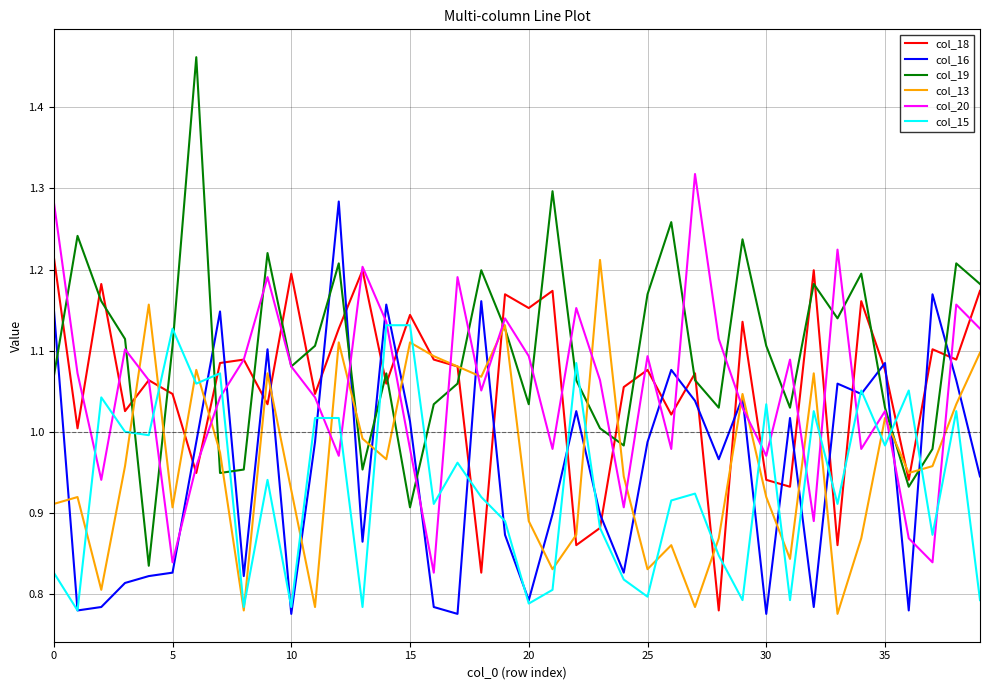

Which series has the largest total across all categories?

col_19